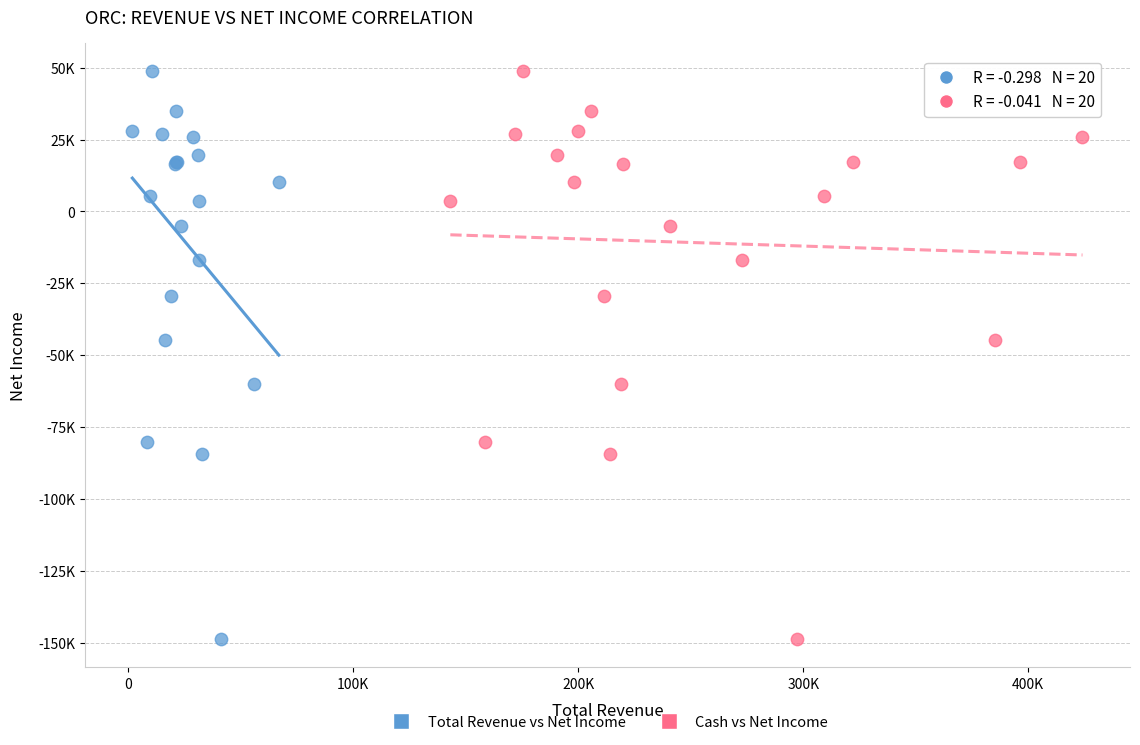

What are all the series names shown in the legend?

Total Revenue vs Net Income, Cash vs Net Income